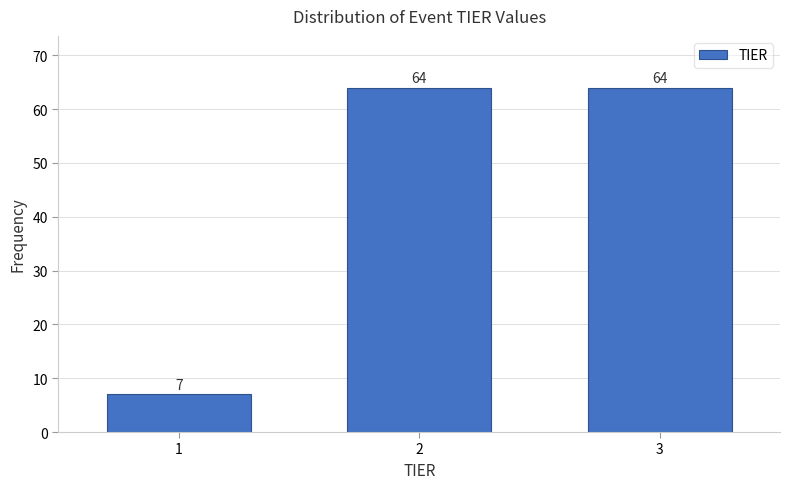

Reading left to right, transcribe all the data shown in this chart.

7	64	64